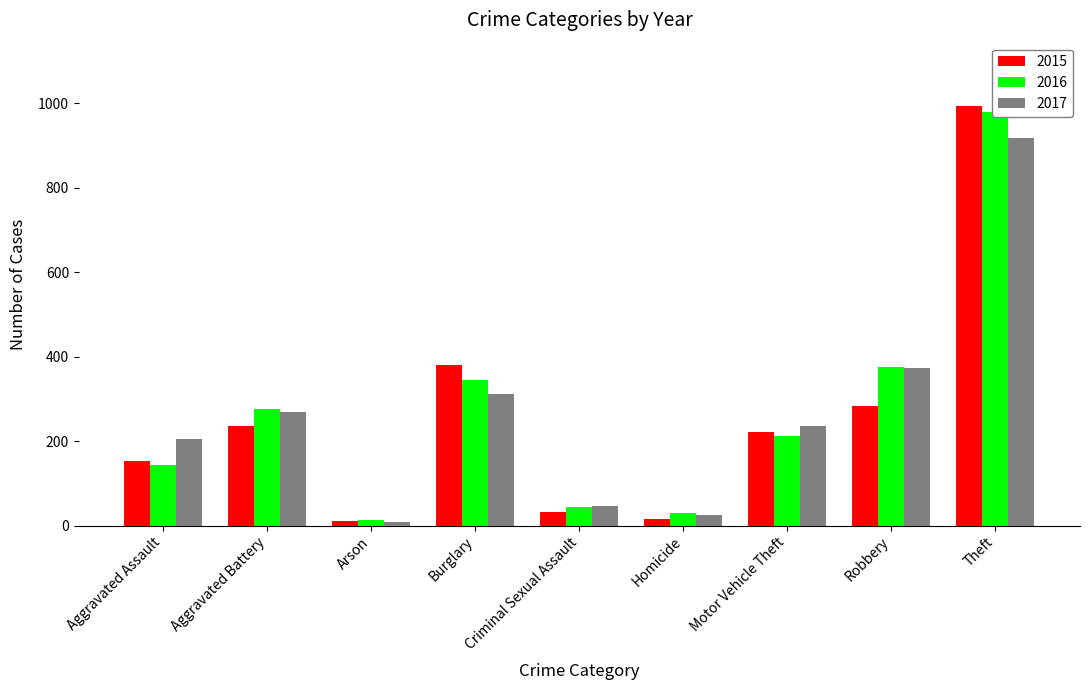

Where does the 2016 series first go above 211?

Aggravated Battery